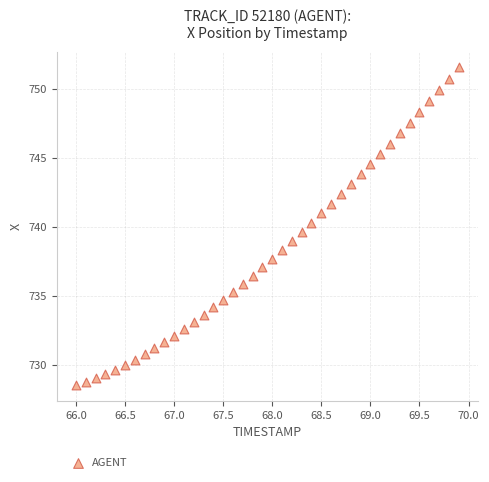

What is the range of X values (max minus min)?

3.9